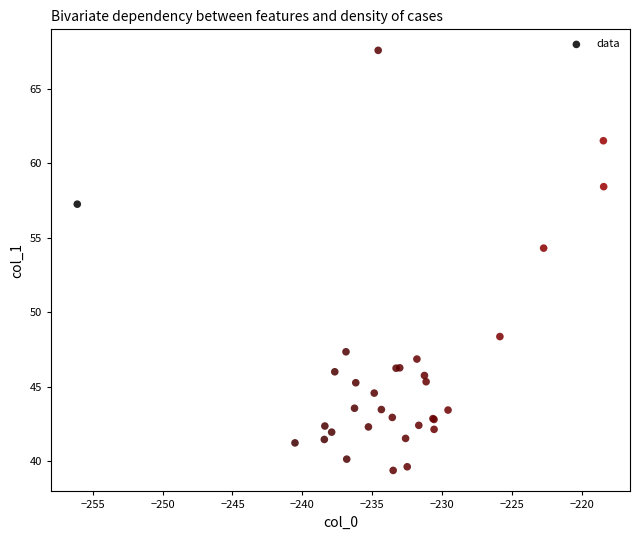

What Y value in the scatter plot is closest to 53?

54.3